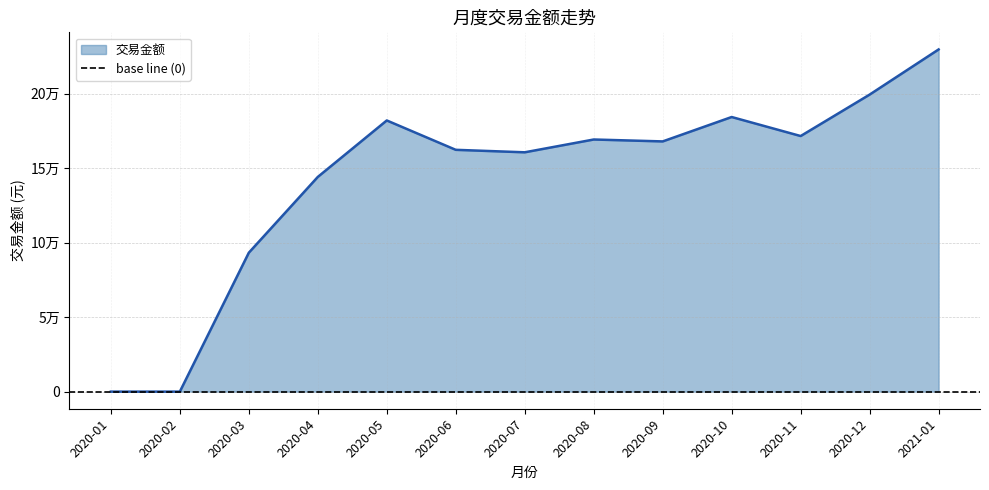

The chart shows a value of 120779.6 at 2020-01. True or false?

False